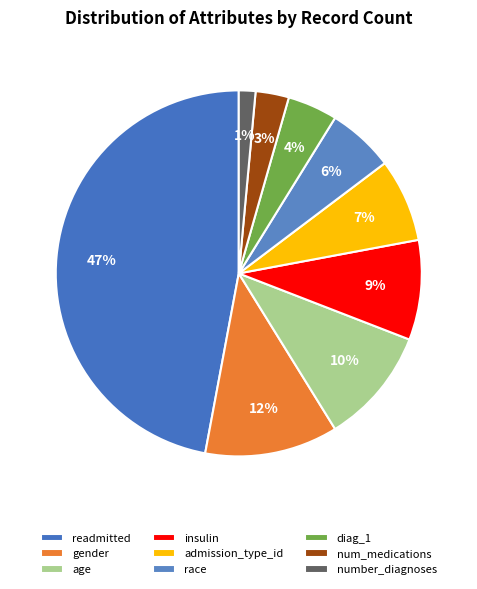

Is it true that insulin is 9% of the pie?

True